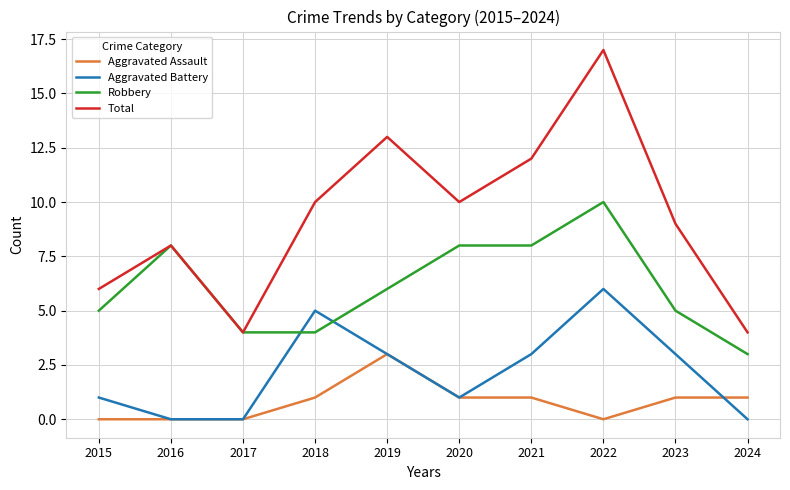

Is it true that Total equals 9 at 2015?

False